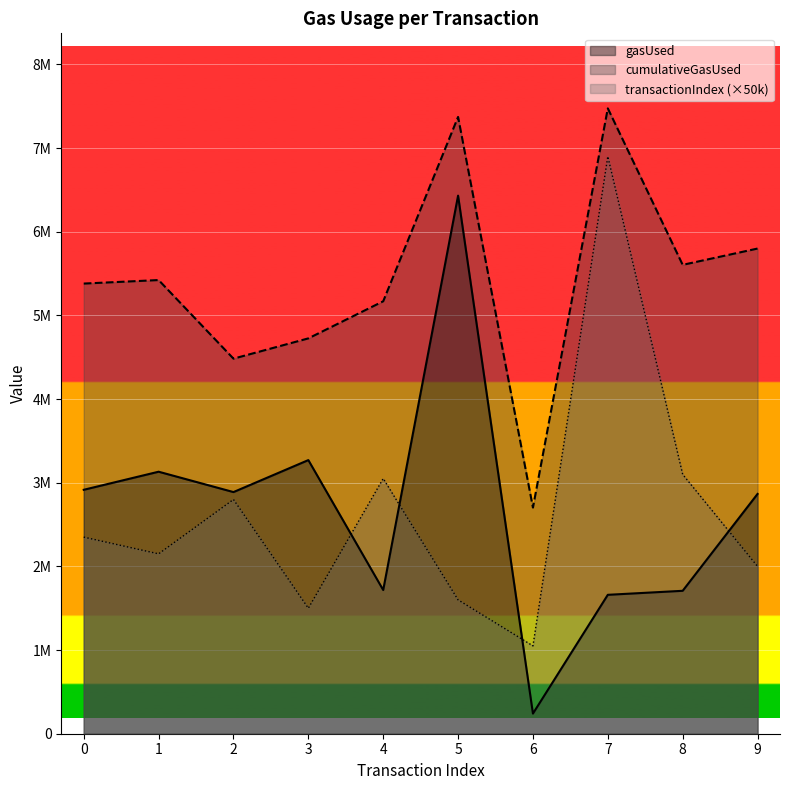

Where is transactionIndex nearest to the value 3975000?

8